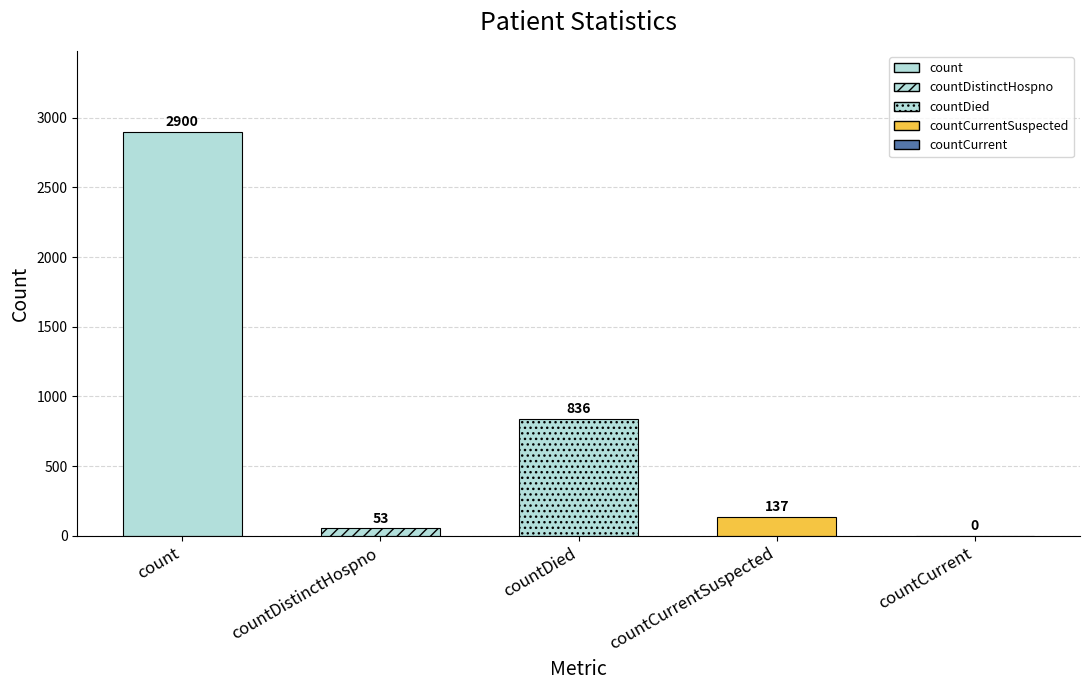

Which has a higher value, countDied or countCurrent?

countDied